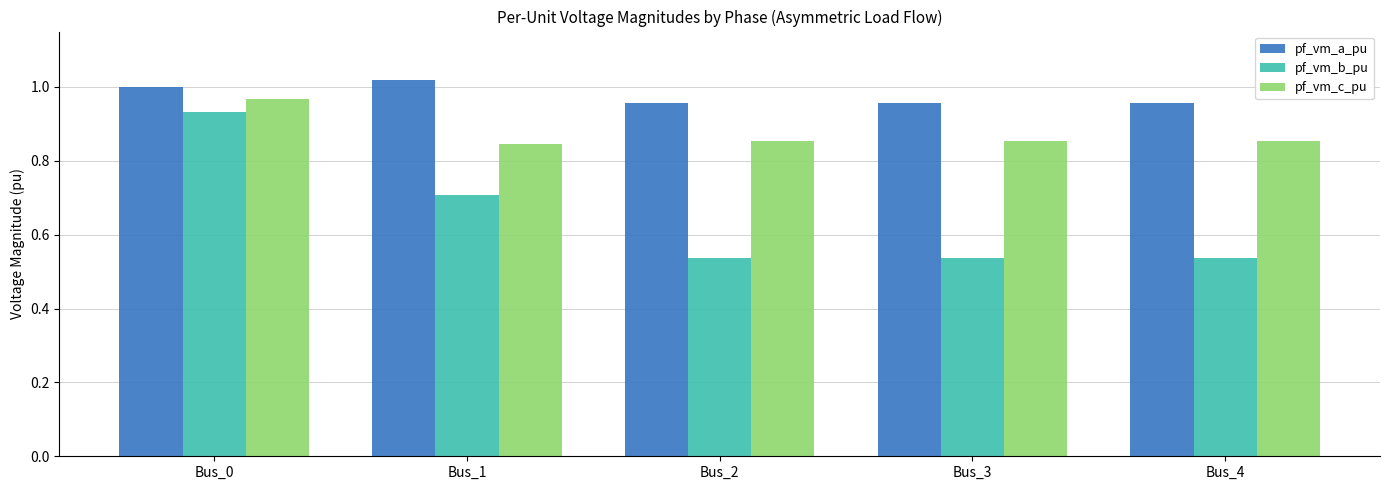

What is the total value across all series at Bus_1?

2.6